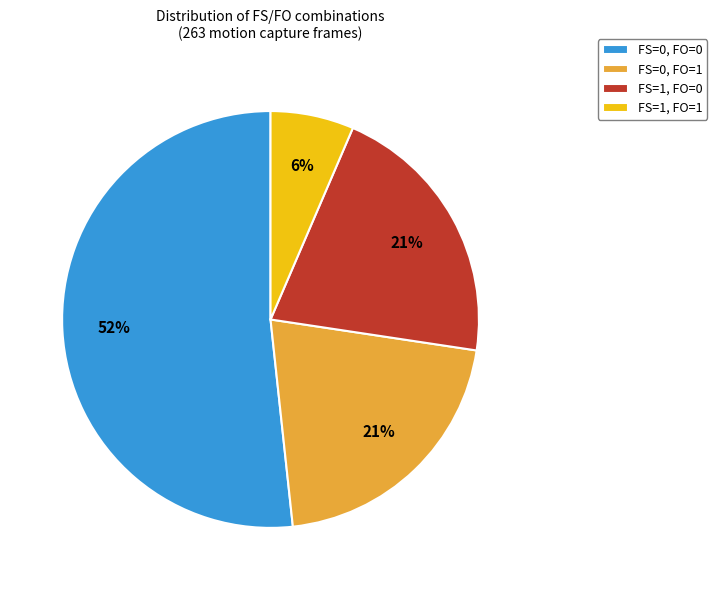

Which category has the biggest portion of the pie?

FS=0, FO=0